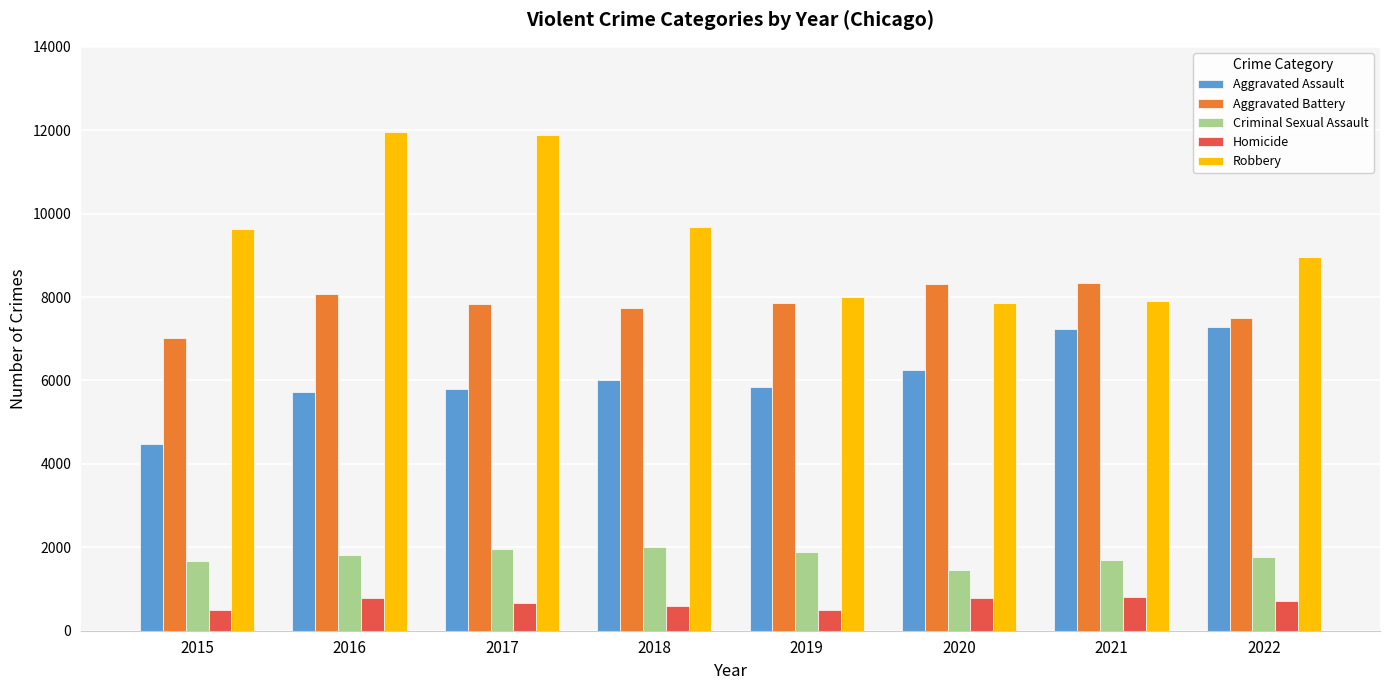

Which series changed the most between 2016 and 2021?

Robbery